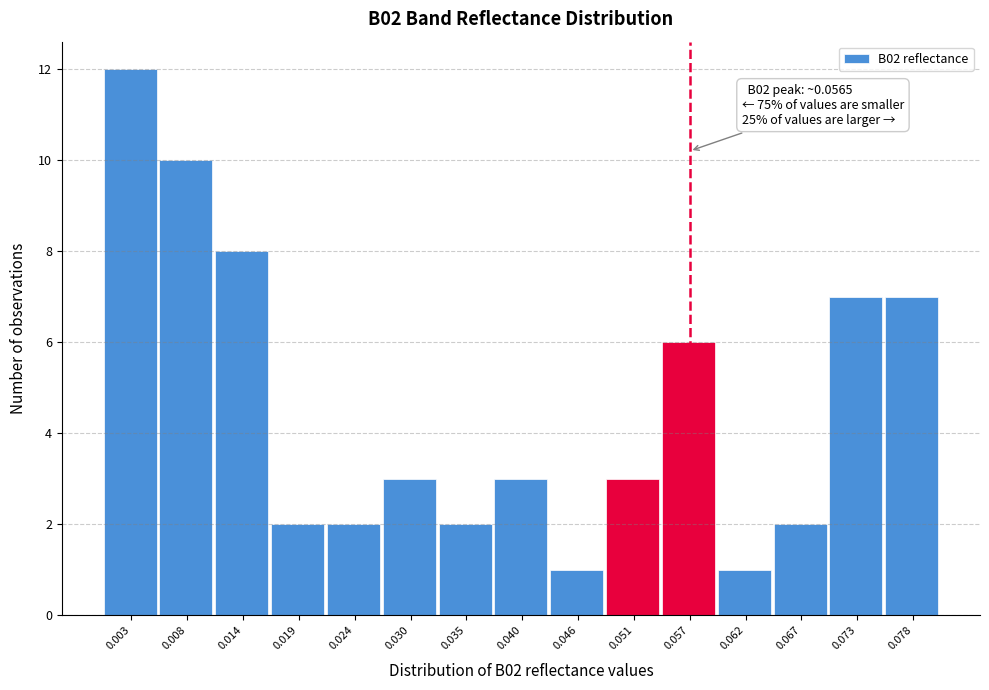

Which range on the x-axis has the tallest bar?

0.000 to 0.005